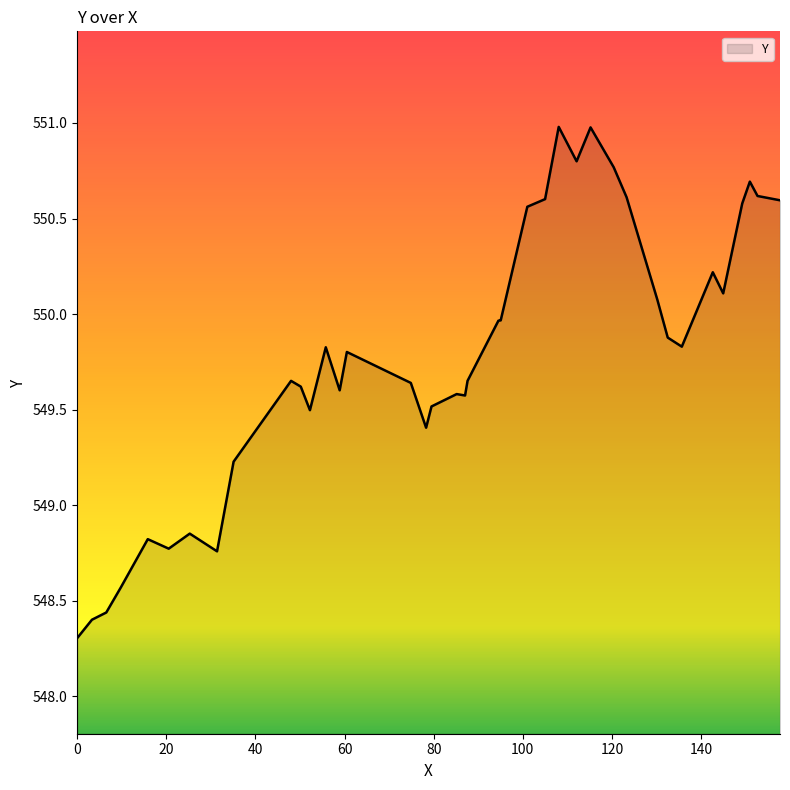

What is the maximum value shown in the chart?

551.0